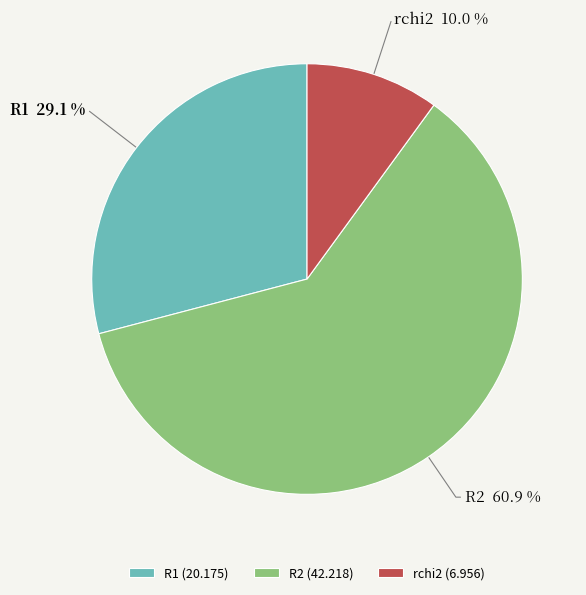

To the nearest percent, what is the average slice percentage?

33%